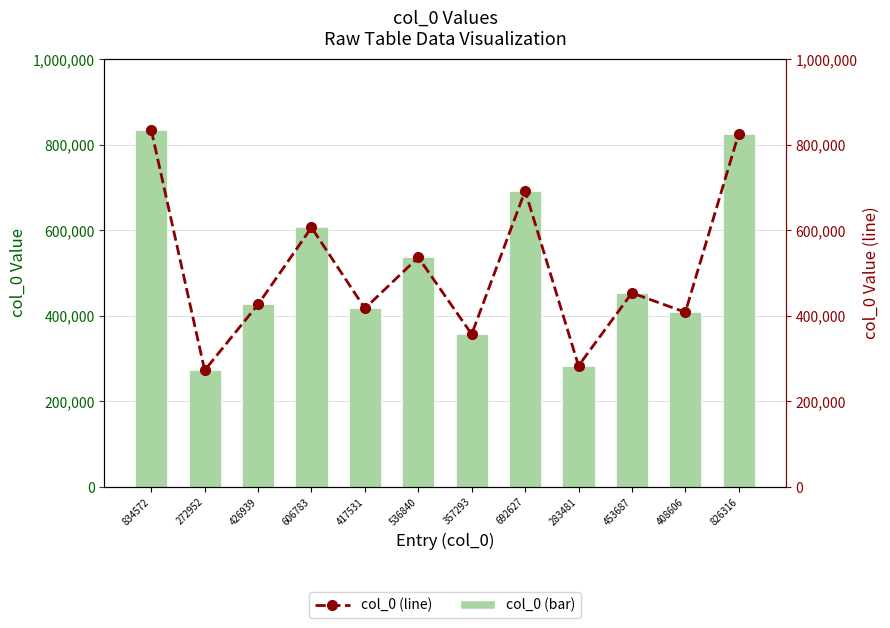

How many distinct data groups are displayed?

2